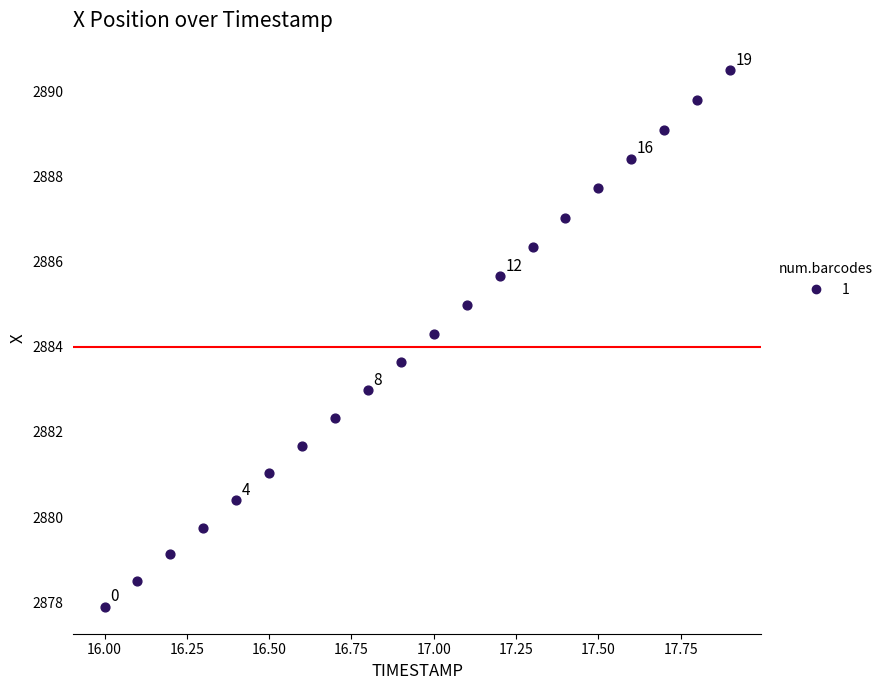

What is the range of Y values (max minus min)?

12.6